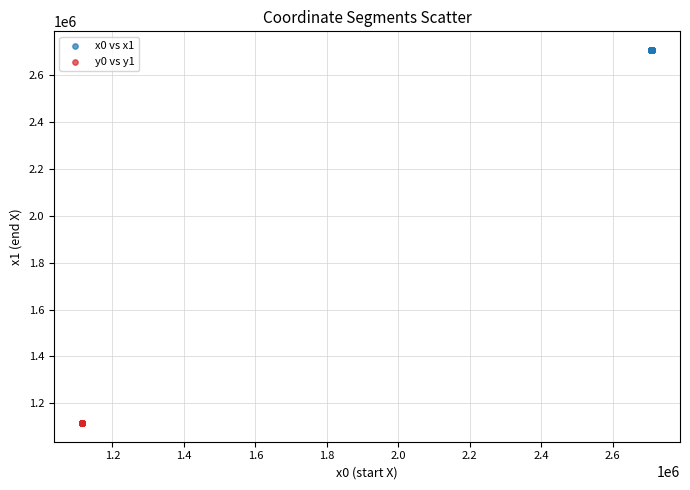

Which series contains the highest Y value?

x0 vs x1